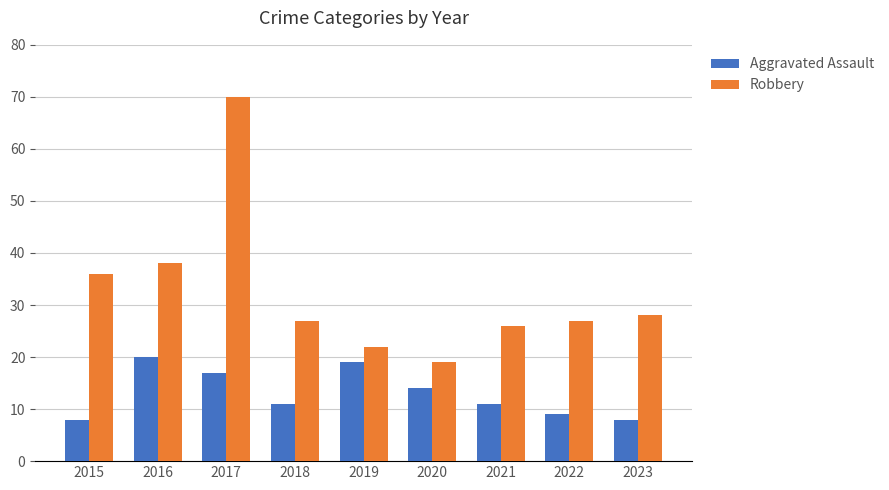

Rank the series by their maximum value, from lowest to highest.

Aggravated Assault, Robbery